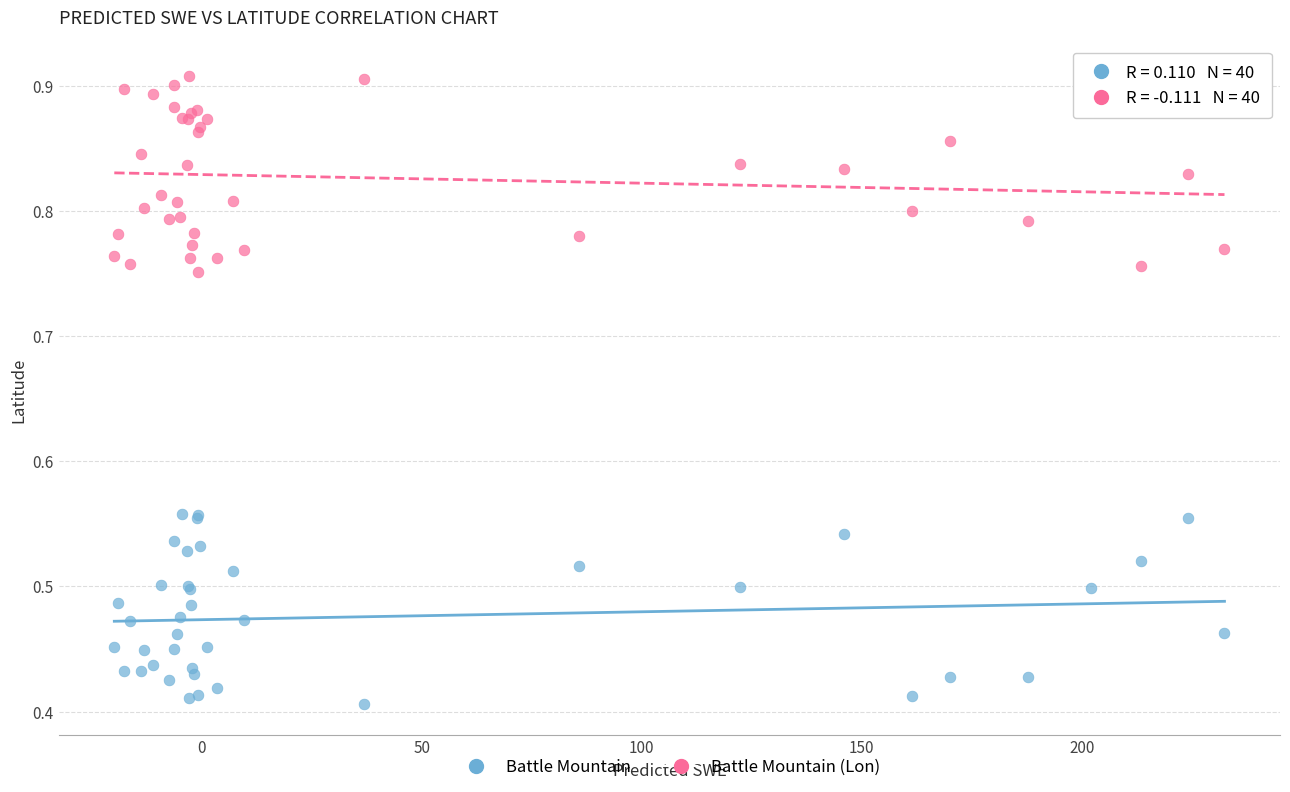

Which series contains the lowest Y value?

Battle Mountain